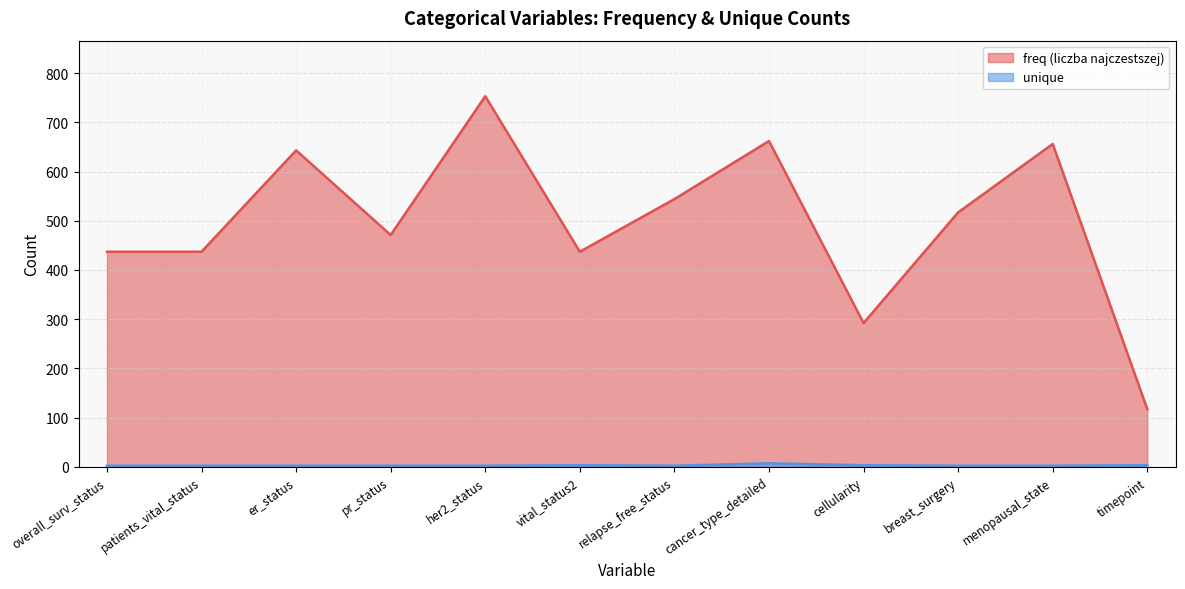

The freq (liczba najczestszej) series shows 104 at cellularity. True or false?

False